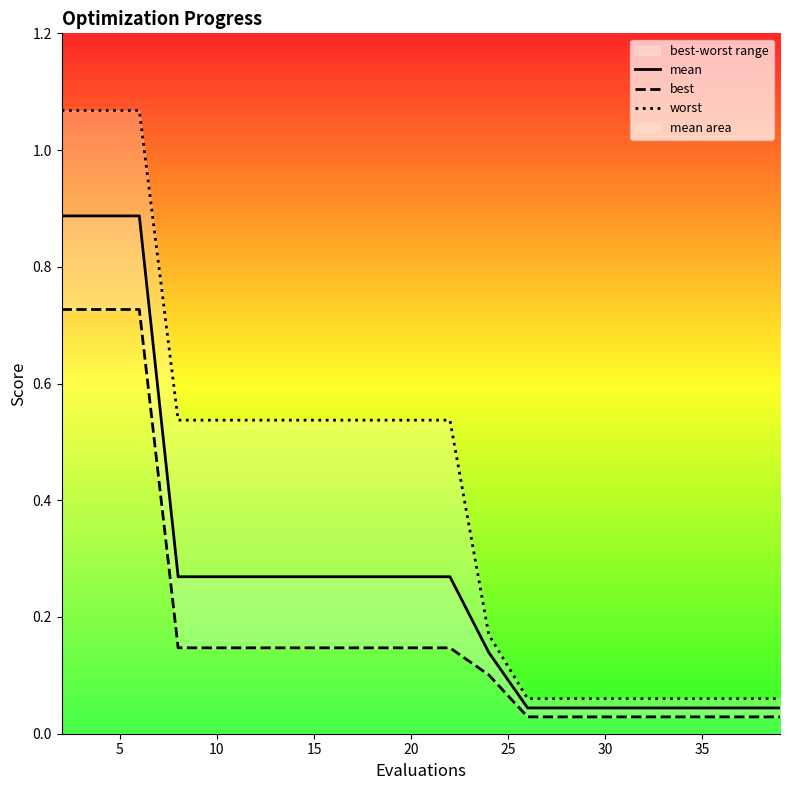

The value of mean at 10 is 0.1. True or false?

False